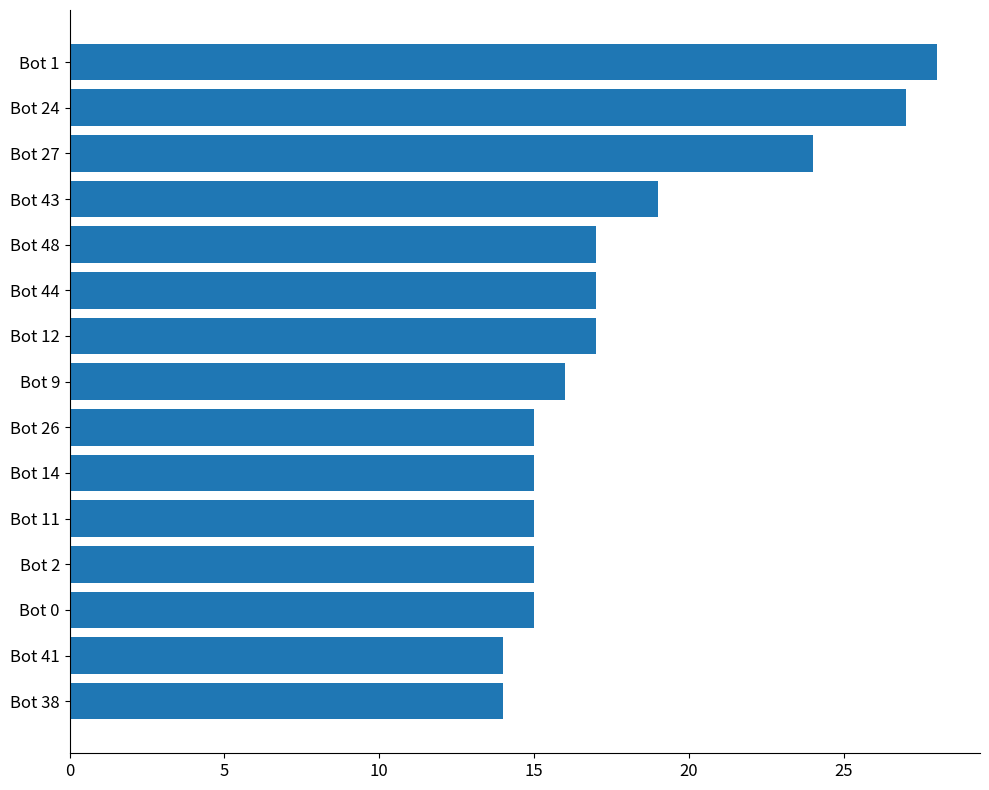

What is the label of the 2nd bar from the bottom?

Bot 41